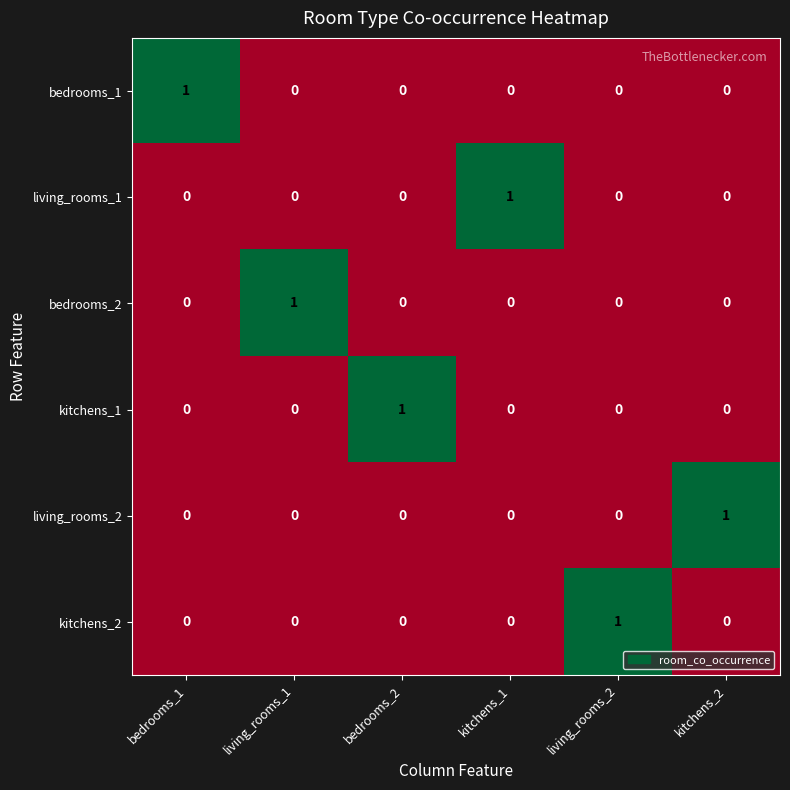

At how many categories does at least one series exceed 0?

6